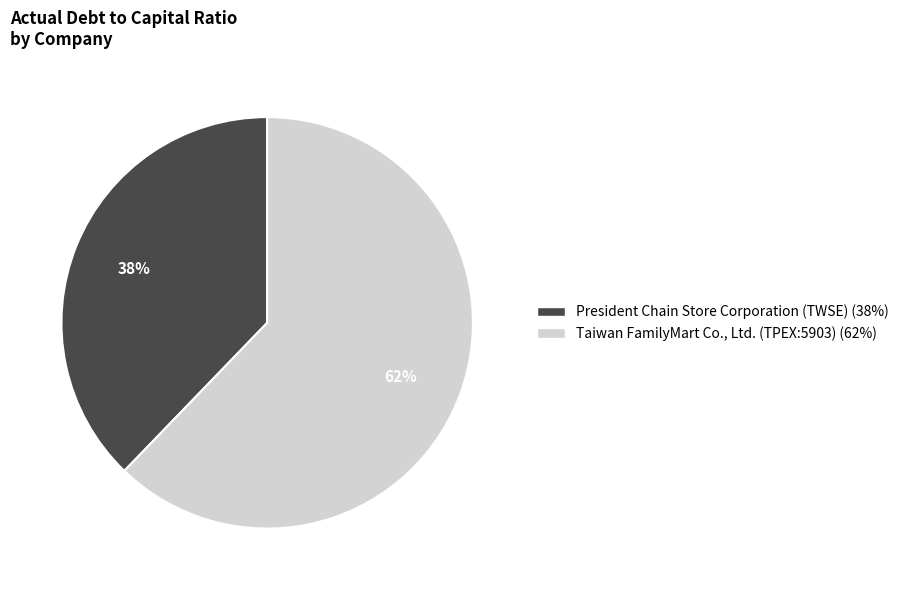

To the nearest percent, what is the combined percentage of Taiwan FamilyMart Co., Ltd. (TPEX:5903) and President Chain Store Corporation (TWSE)?

100%